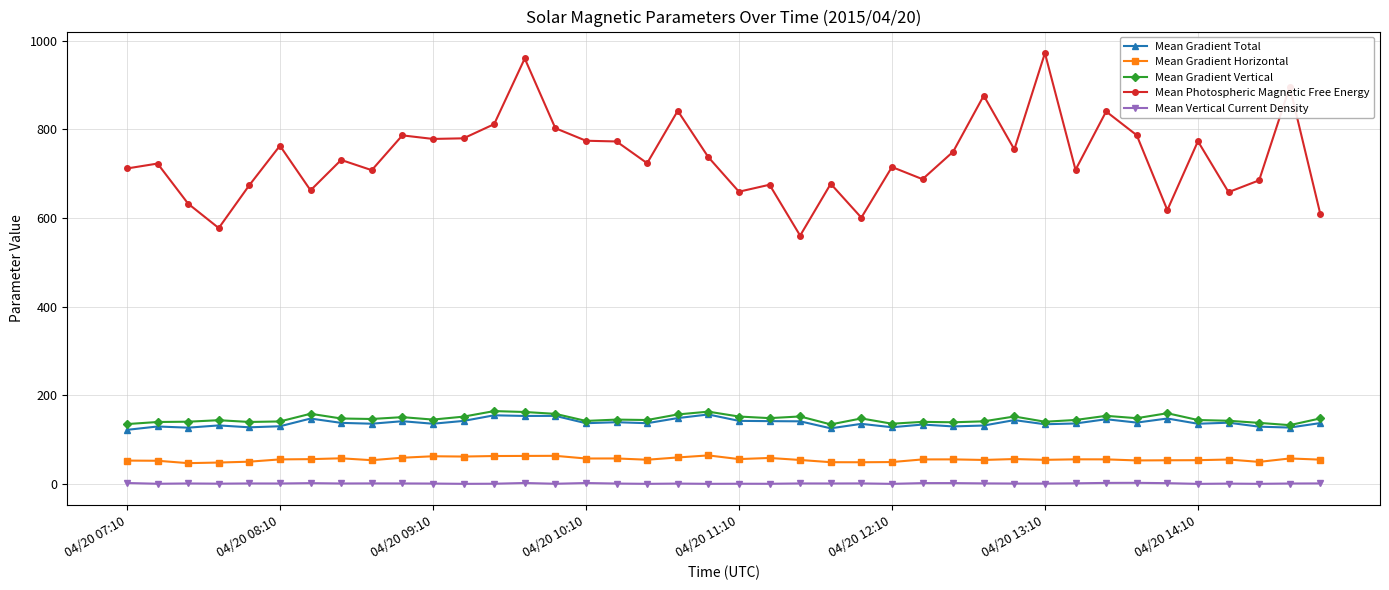

True or false: Mean Vertical Current Density and Mean Gradient Horizontal cross at least once.

False